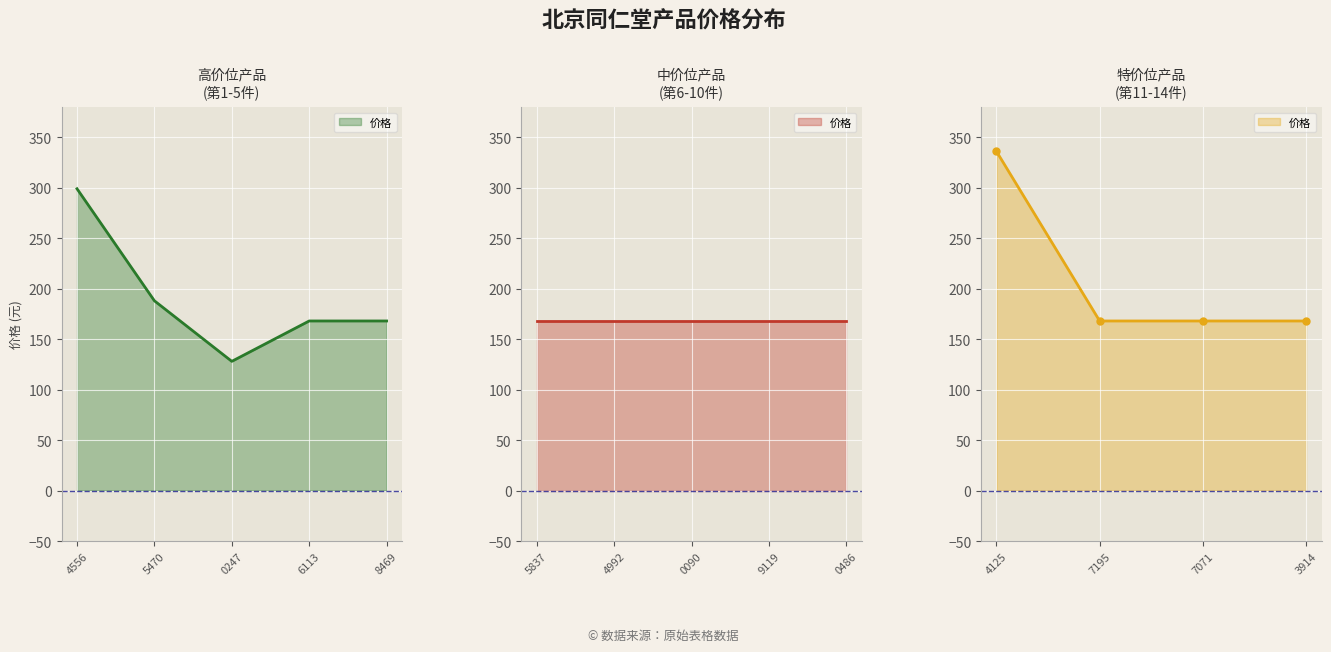

Is it true that the value at 629639347071 is 168?

True